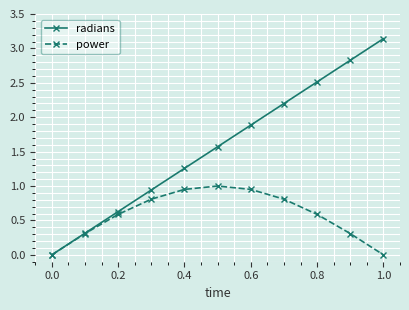

Rank the series by their average value, from lowest to highest.

power, radians